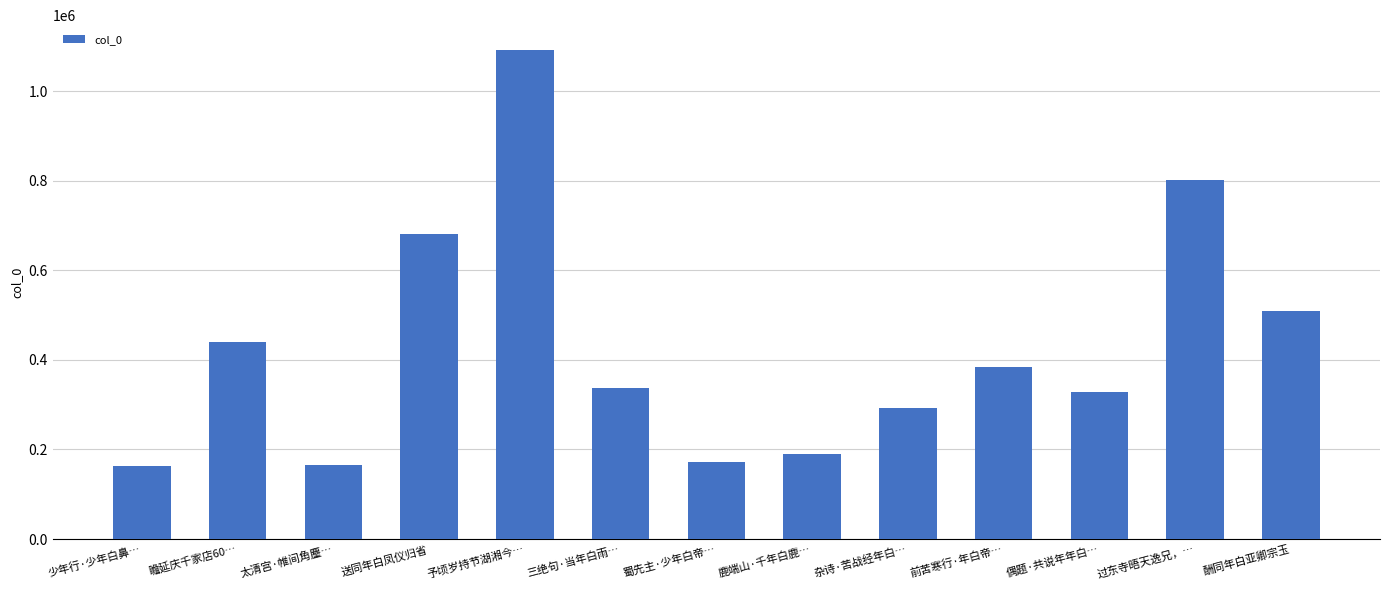

How many values are below 337075?

6